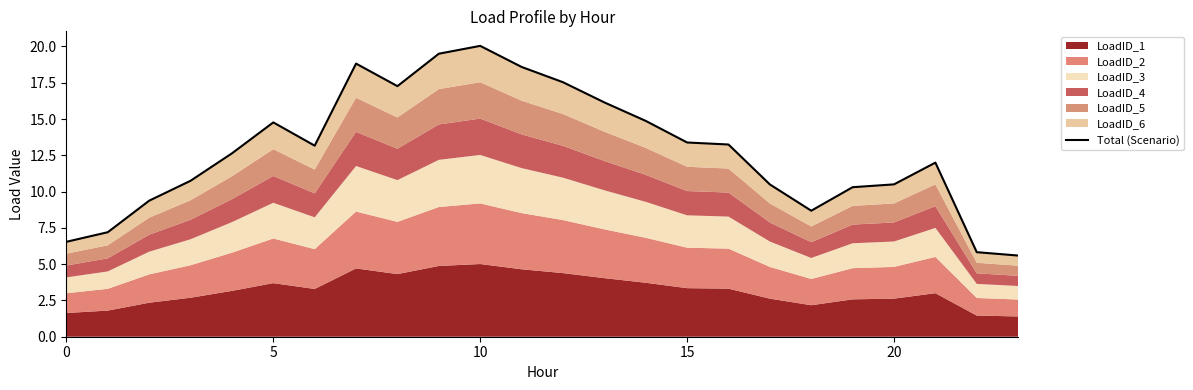

What is the average value?

12.8